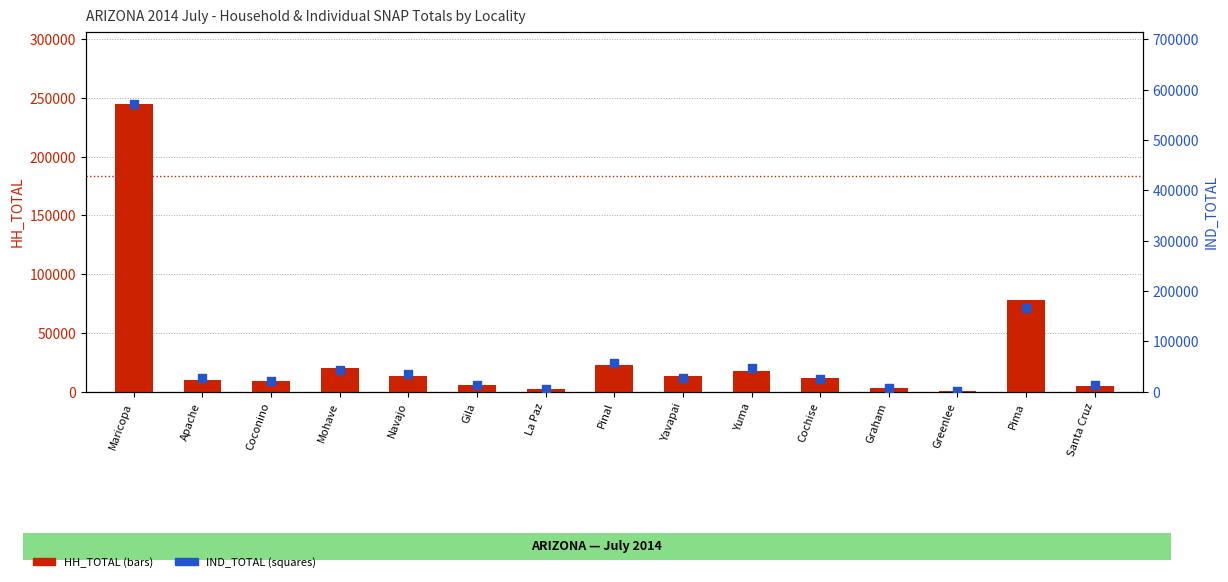

What are all the series names shown in the legend?

HH_TOTAL, IND_TOTAL